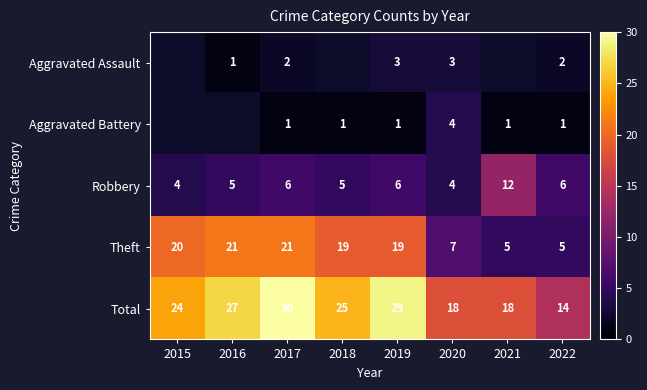

Between 2020 and 2022, which is larger?

2020